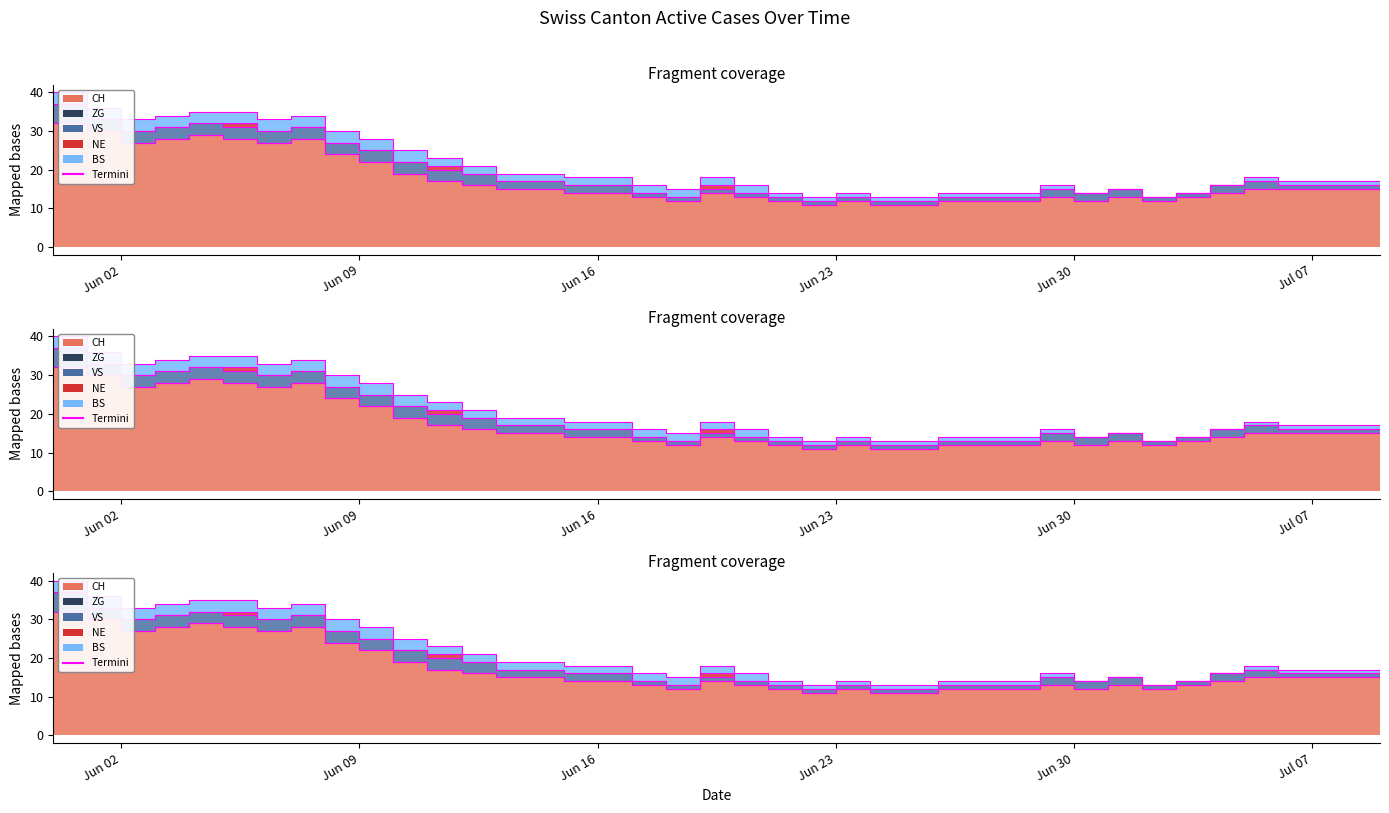

What is the maximum value shown in the chart?

32